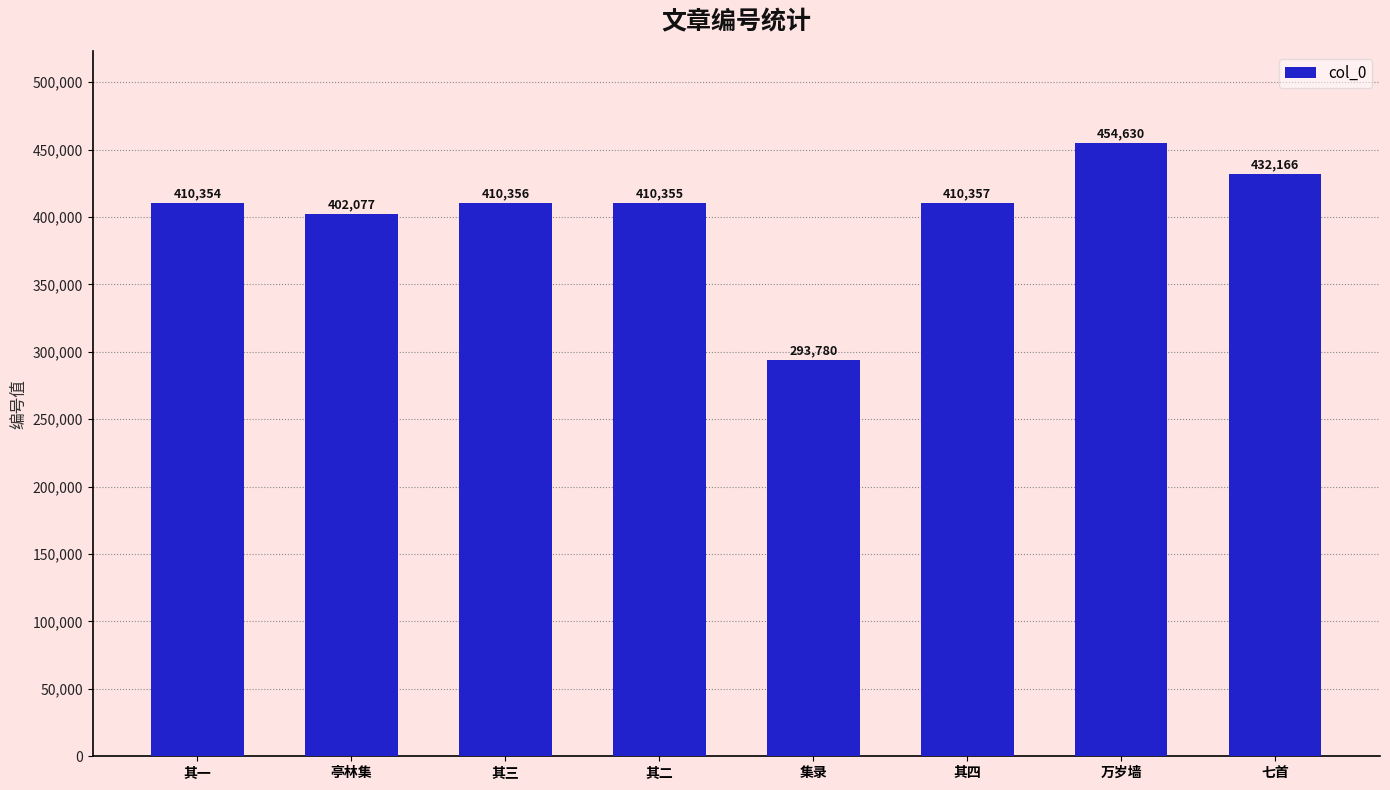

How many categories are shown in the chart?

8